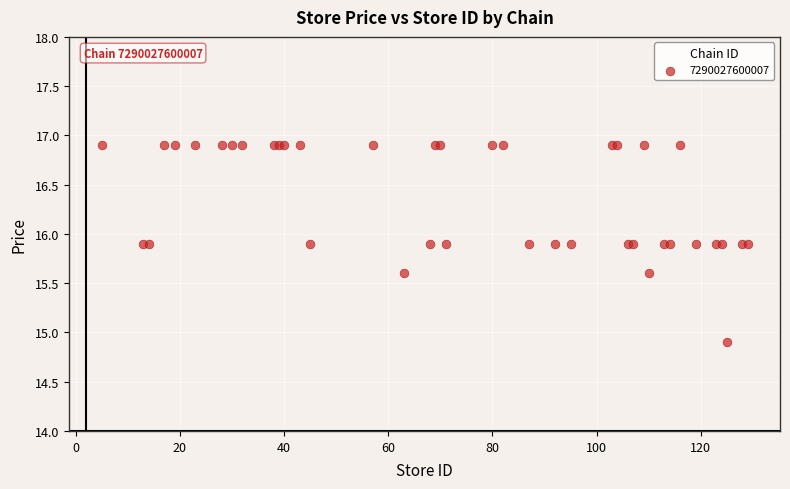

What Y value in the scatter plot is closest to 15?

14.9